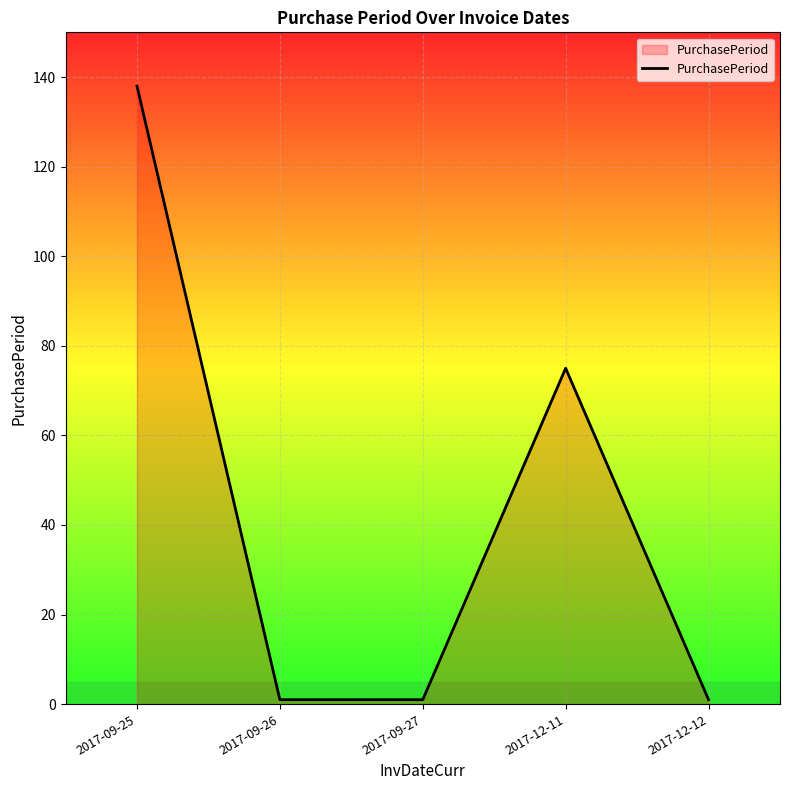

At which category does the data reach its first local peak?

2017-12-11